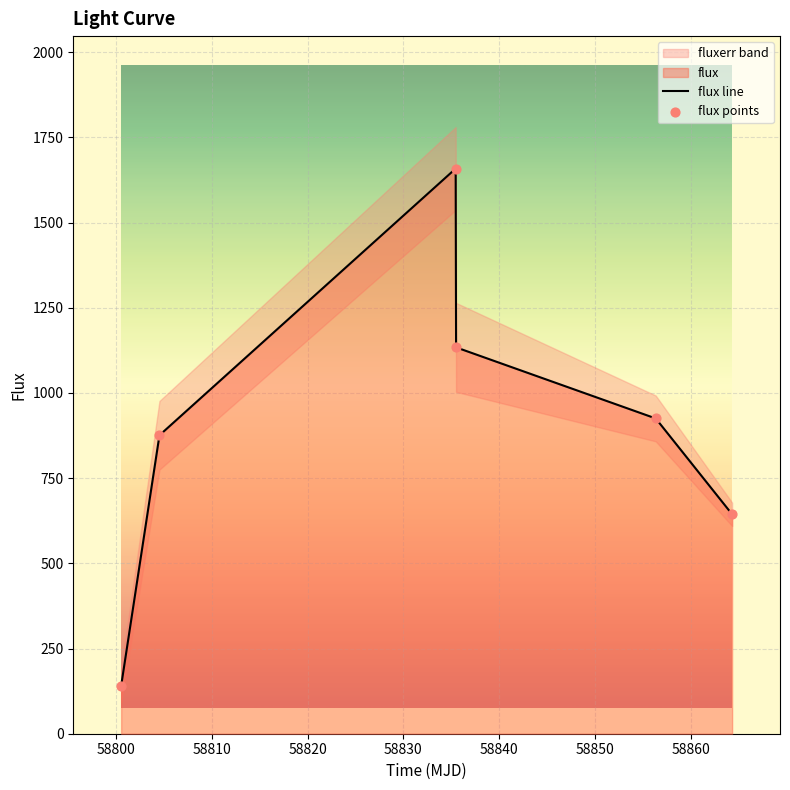

What is the highest value of the flux line series?

1658.4